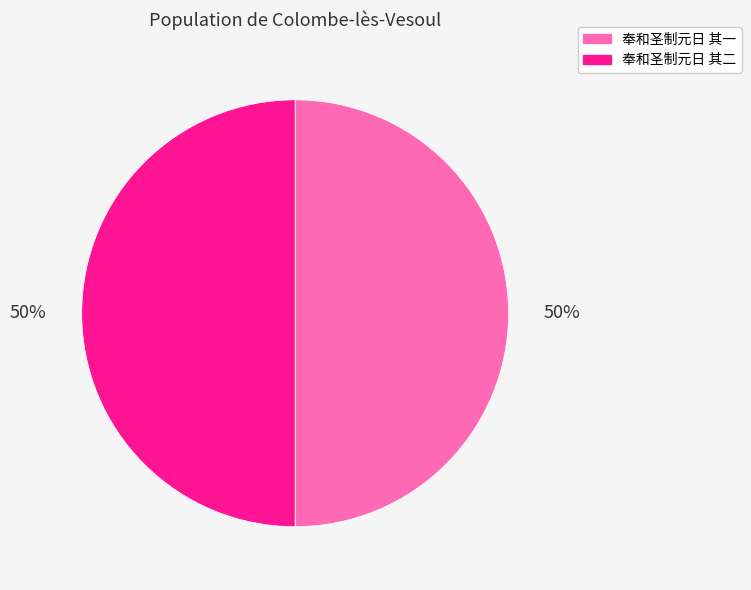

Count the number of slices in the pie.

2